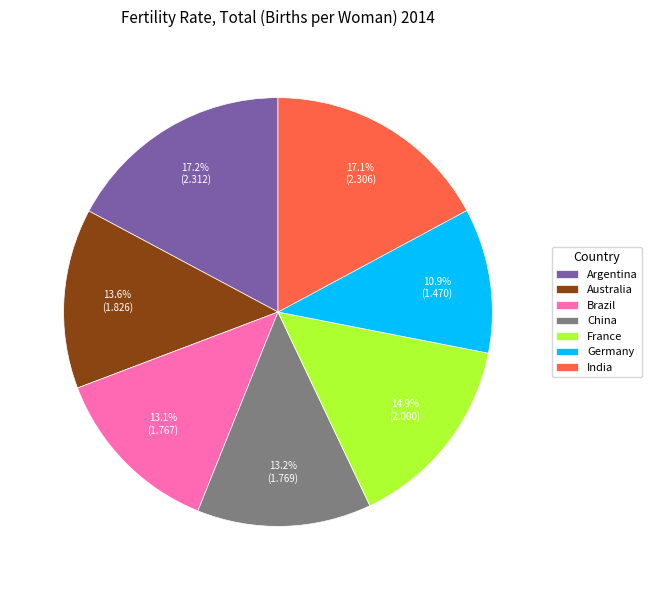

To the nearest percent, what is the difference between the largest and smallest slice percentages?

6%